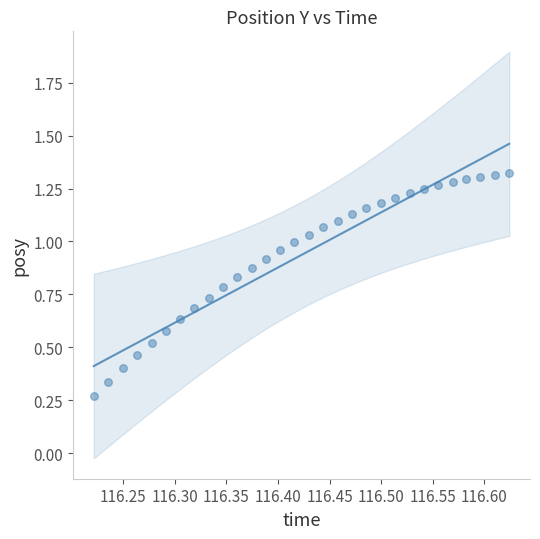

What is the range of X values (max minus min)?

0.4